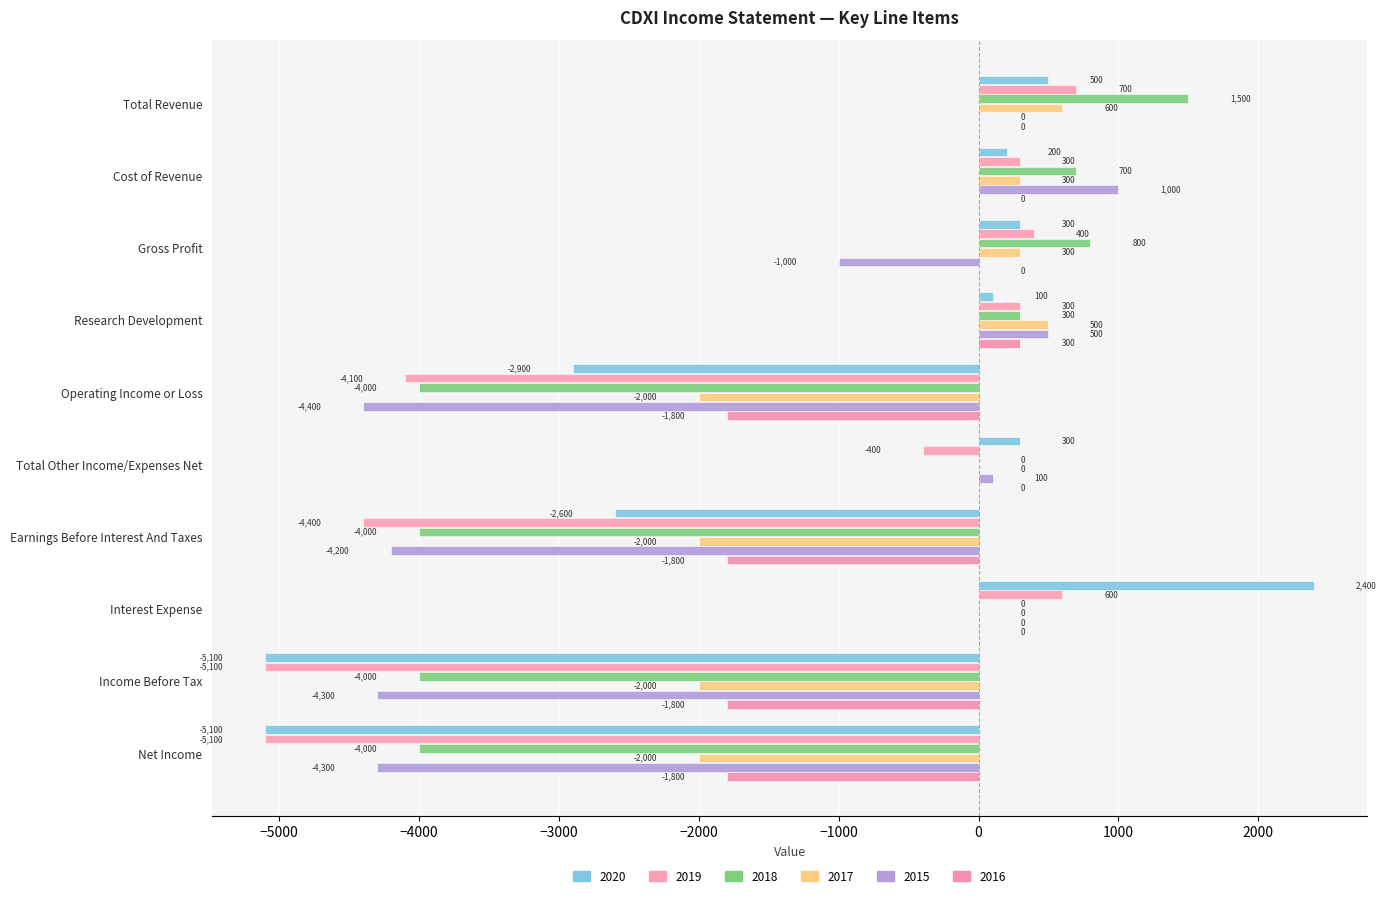

Rank the categories by 2020 value from lowest to highest.

Income Before Tax, Net Income, Operating Income or Loss, Earnings Before Interest And Taxes, Research Development, Cost of Revenue, Gross Profit, Total Other Income/Expenses Net, Total Revenue, Interest Expense